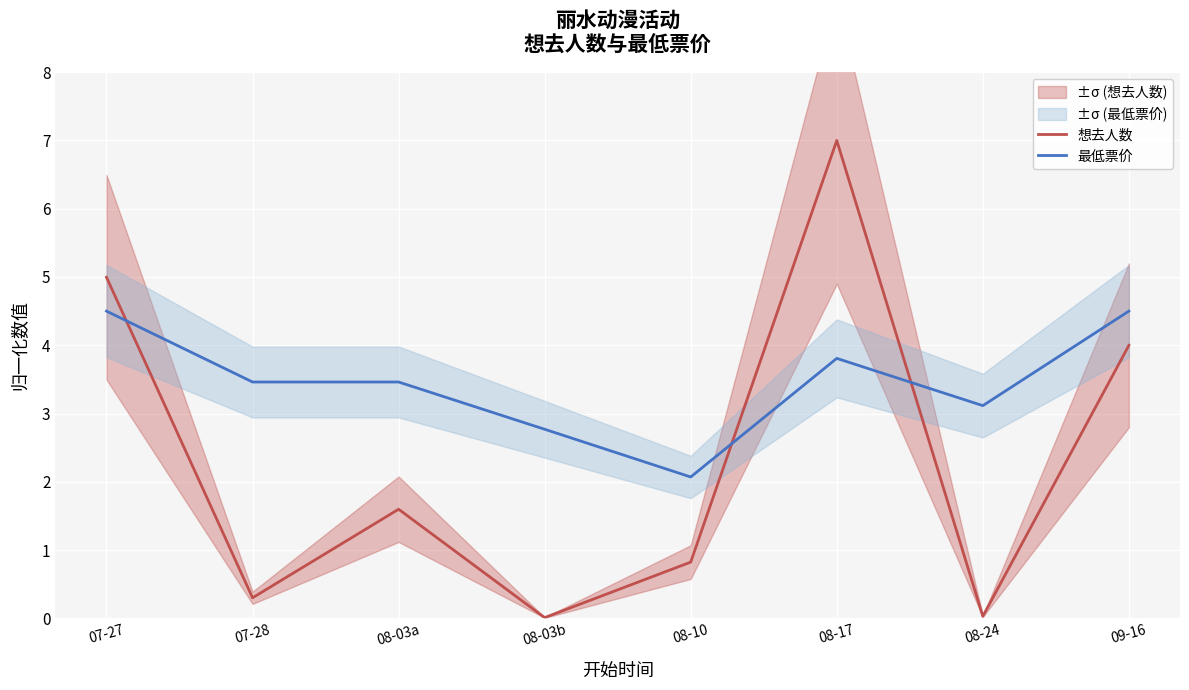

What is the value of the 想去人数 point at the 2nd from the left?

0.3